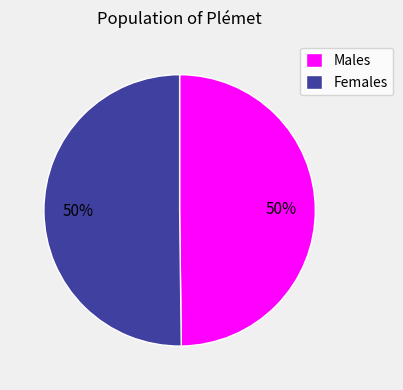

Count the number of slices in the pie.

2